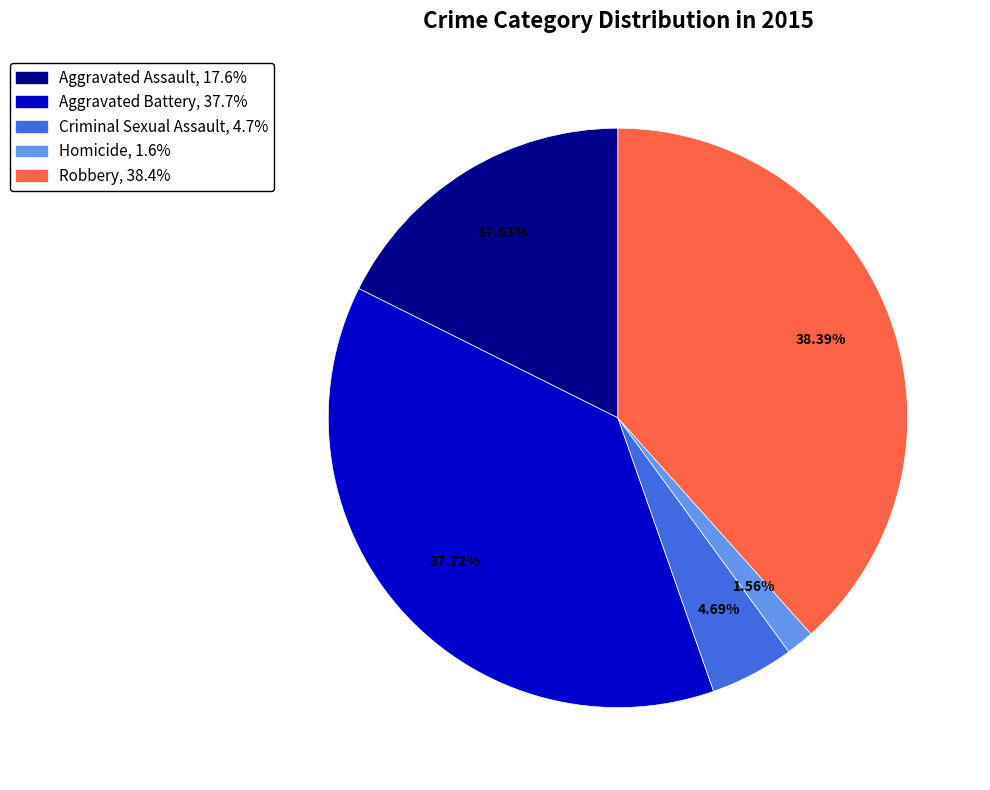

Does Robbery represent more than half of the total?

No